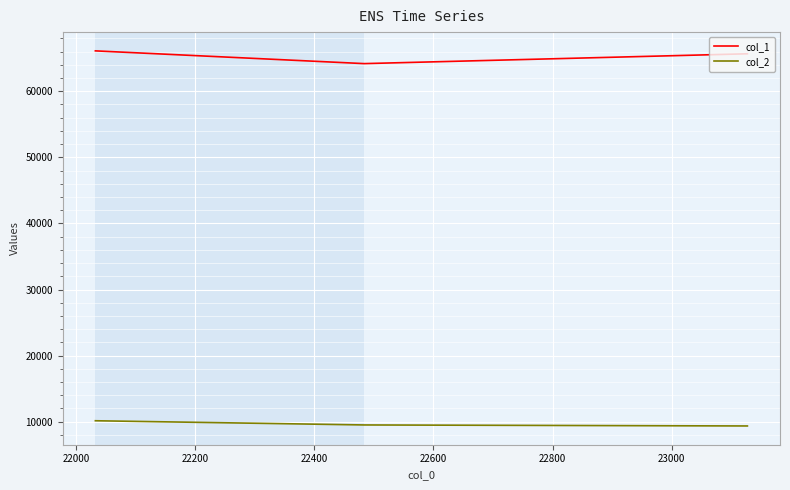

Which series has the largest total across all categories?

col_1